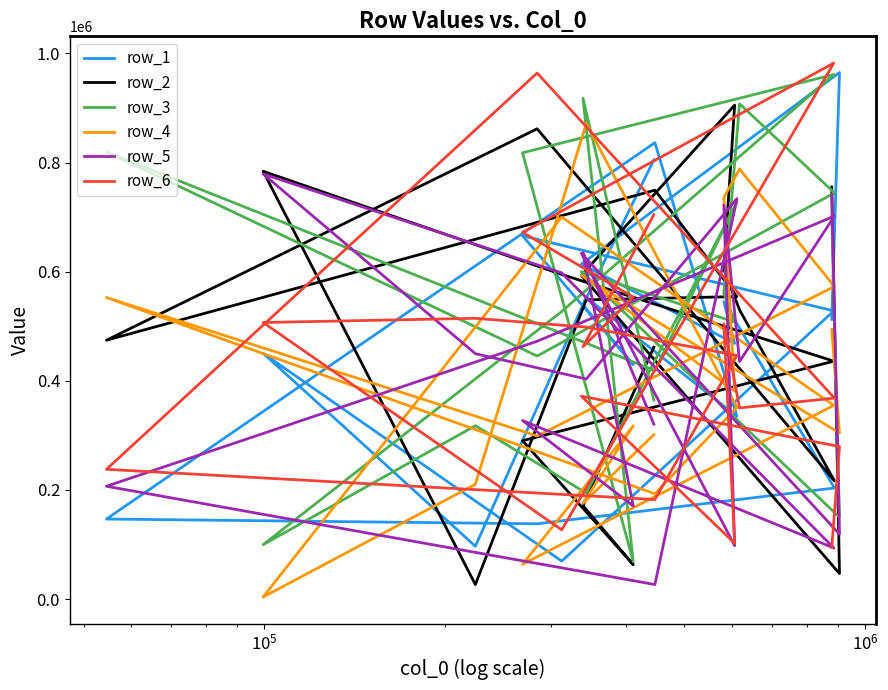

In row_2, how many points are lower than both neighbors (excluding endpoints)?

5